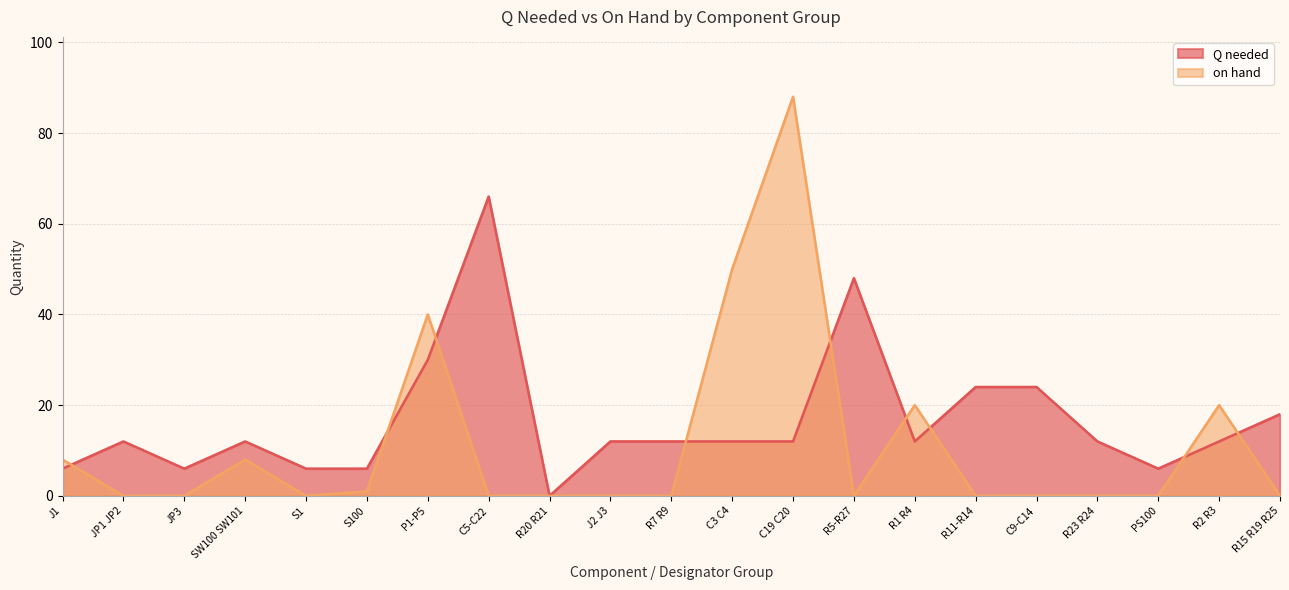

True or false: on hand and Q needed intersect in this chart.

True